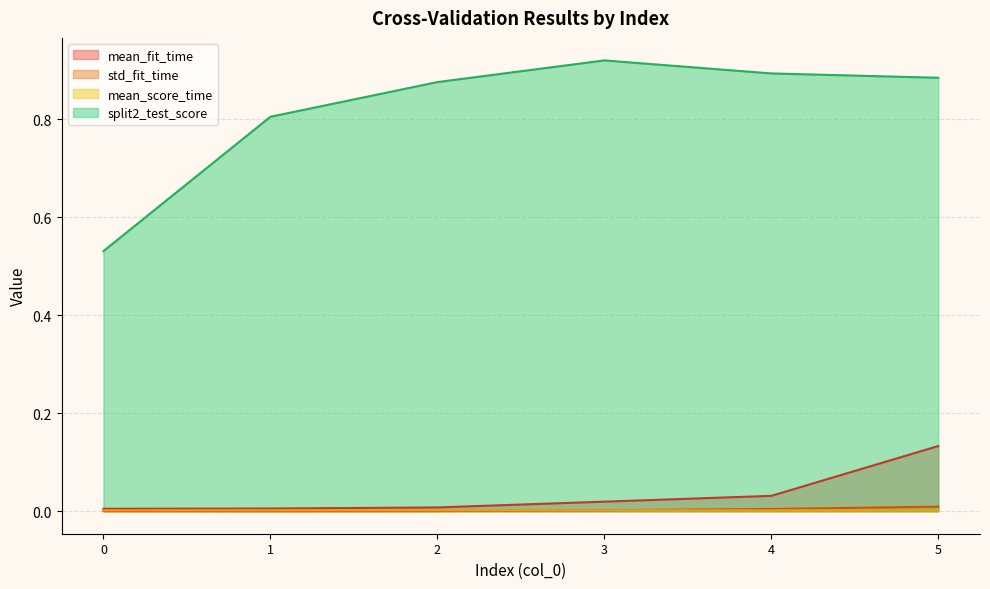

Rank the series by their maximum value, from highest to lowest.

split2_test_score, mean_fit_time, std_fit_time, mean_score_time